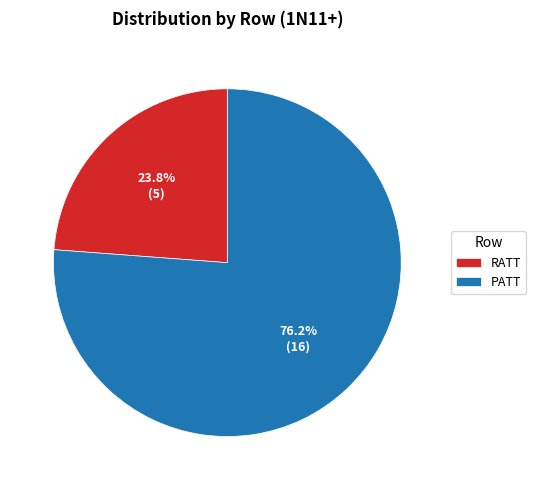

To the nearest percent, what portion does PATT represent?

76%